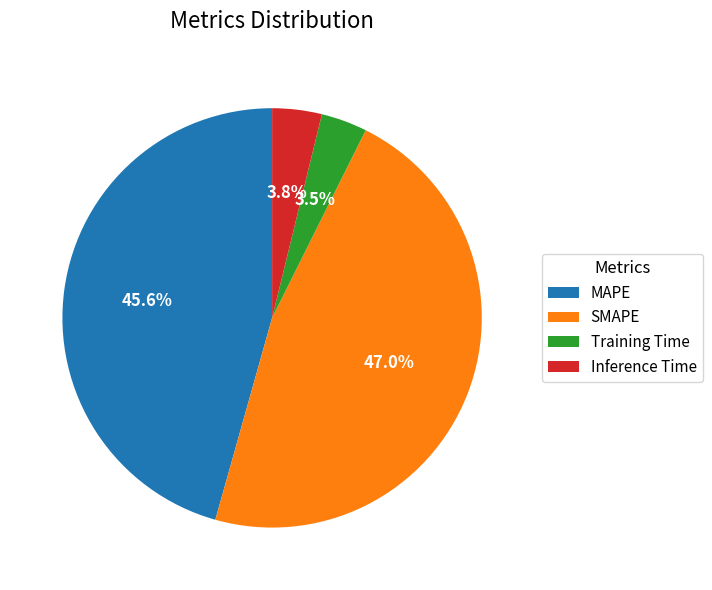

Does Inference Time account for over 50% of the chart?

No